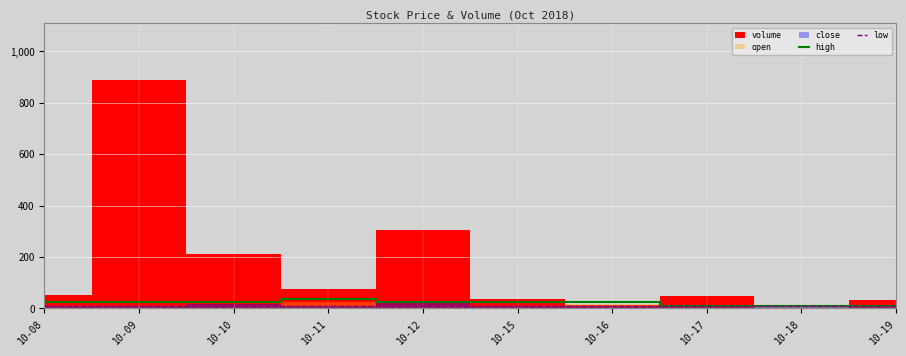

True or false: low and high cross at least once.

False